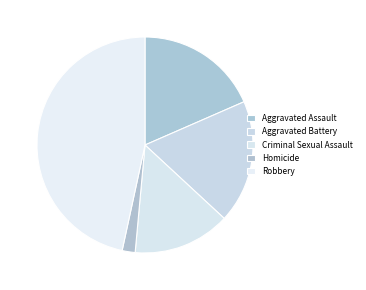

True or false: Aggravated Battery accounts for 10% of the total.

False